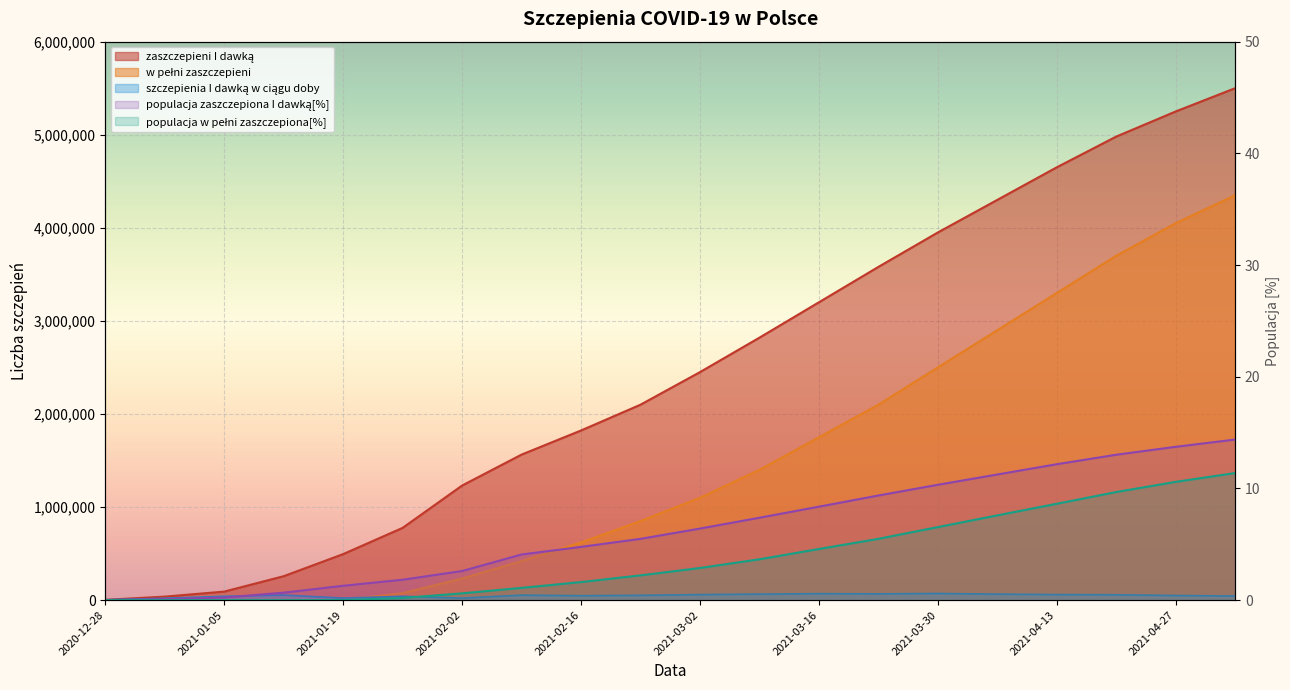

List the series in order of their peak value, lowest first.

populacja w pełni zaszczepiona[%], populacja zaszczepiona I dawką[%], szczepienia I dawką w ciągu doby, w pełni zaszczepieni, zaszczepieni I dawką